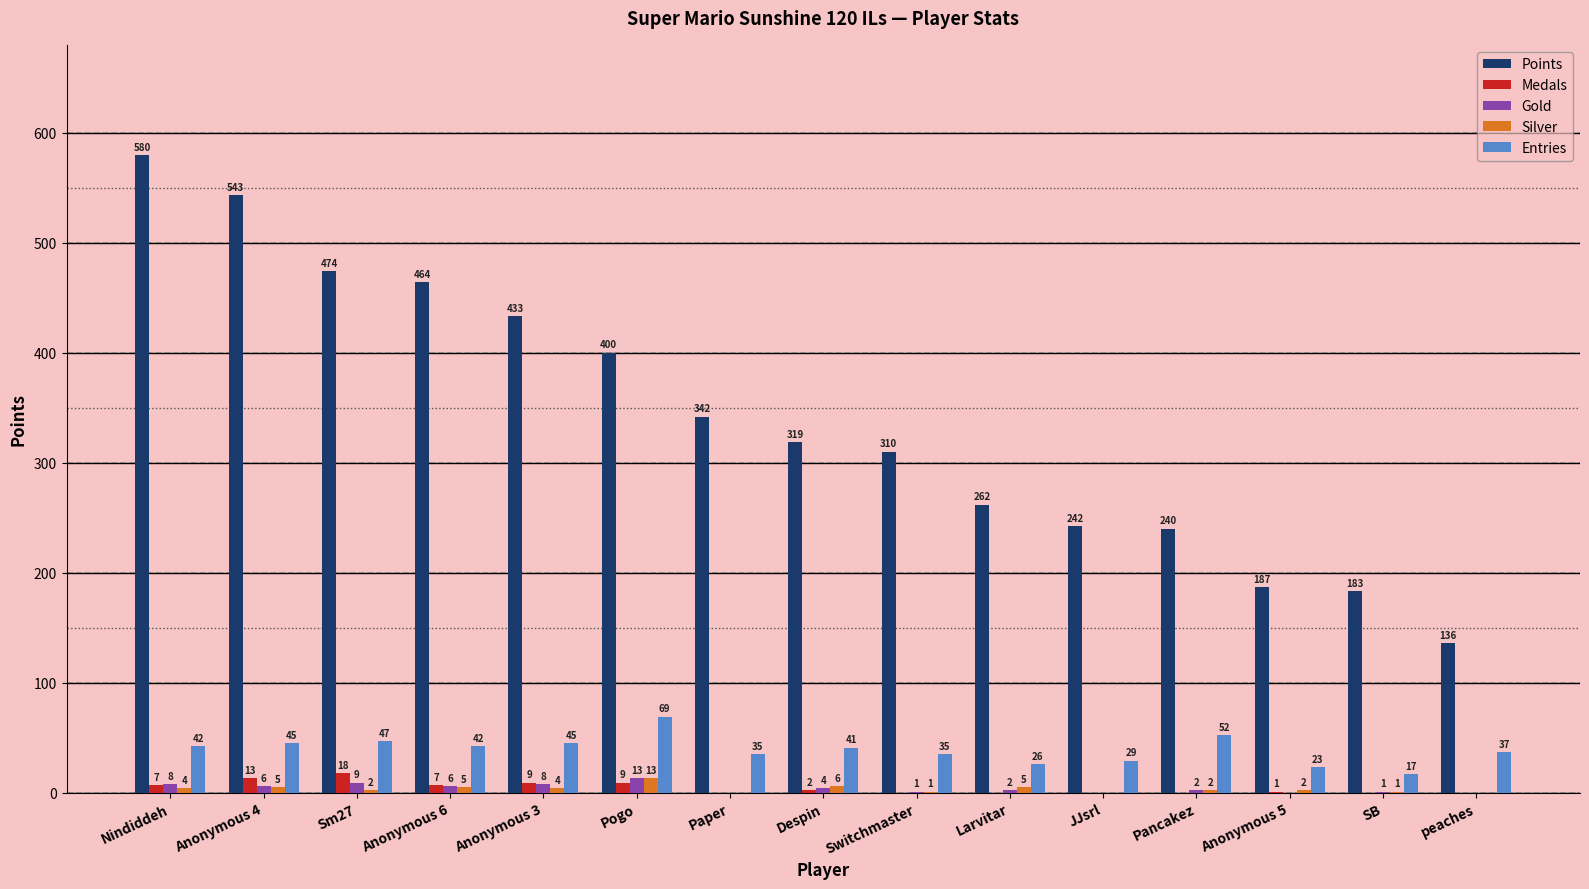

What is the greatest value displayed?

580